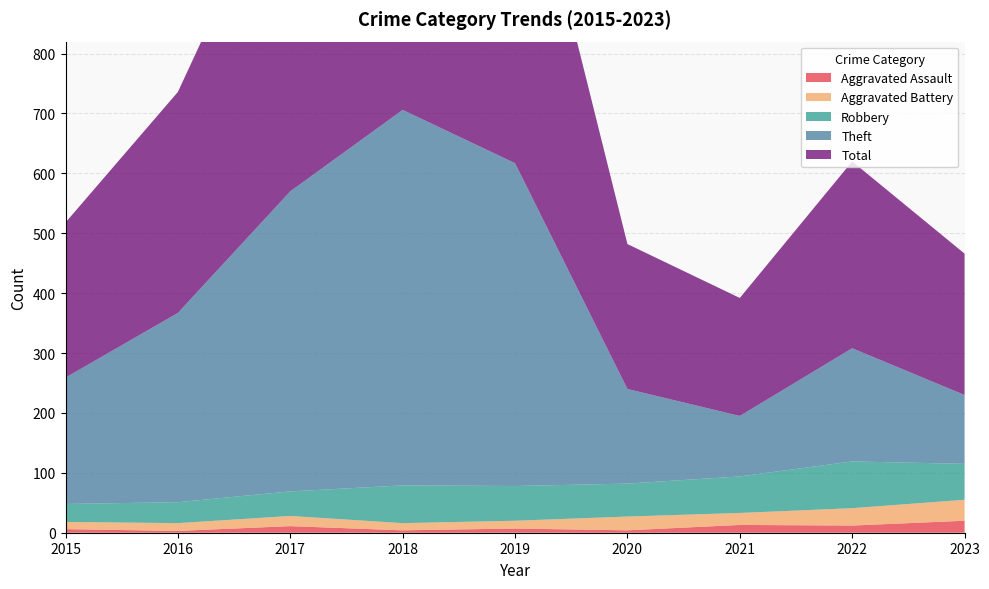

Reading right to left, transcribe all the data shown in this chart.

Aggravated Assault: 2023=20	2022=12	2021=13	2020=4	2019=7	2018=4	2017=11	2016=3	2015=6
Aggravated Battery: 2023=35	2022=29	2021=20	2020=23	2019=13	2018=12	2017=17	2016=13	2015=12
Robbery: 2023=60	2022=78	2021=61	2020=55	2019=58	2018=63	2017=41	2016=35	2015=30
Theft: 2023=115	2022=189	2021=101	2020=158	2019=539	2018=627	2017=501	2016=316	2015=211
Total: 2023=236	2022=312	2021=197	2020=242	2019=618	2018=708	2017=571	2016=369	2015=259